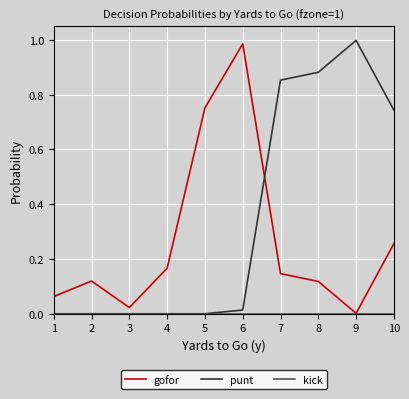

True or false: punt has a value of 0.4 at 10.

False